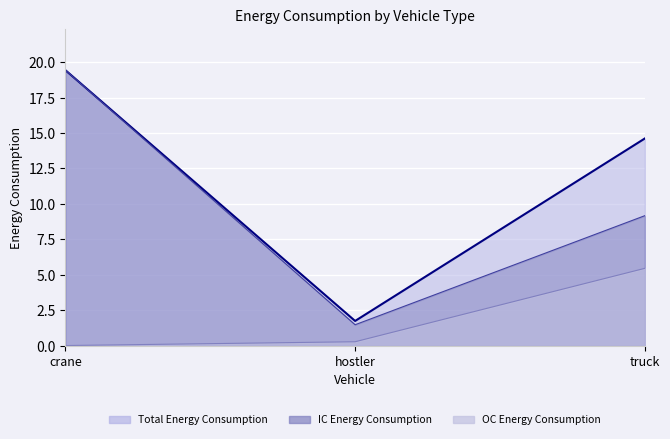

What is the label of the 2nd point from the right?

hostler